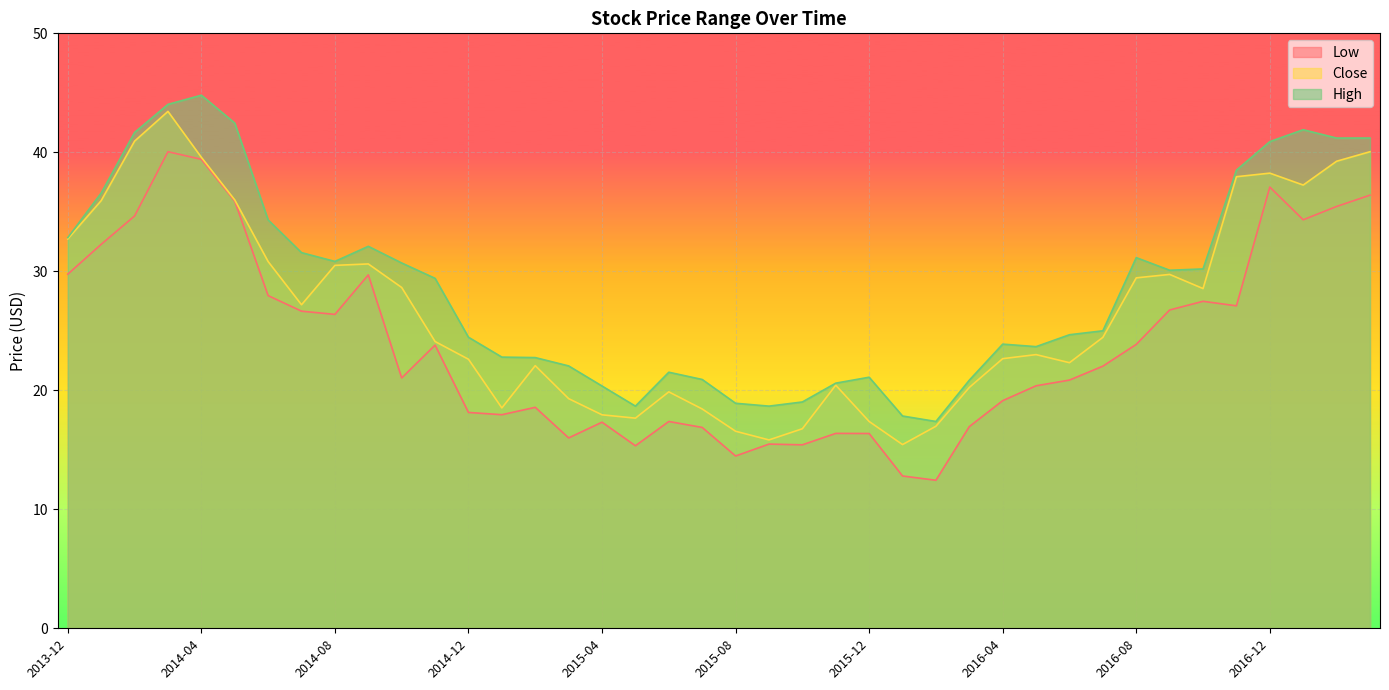

True or false: Low has more than 2 interior local peaks.

True